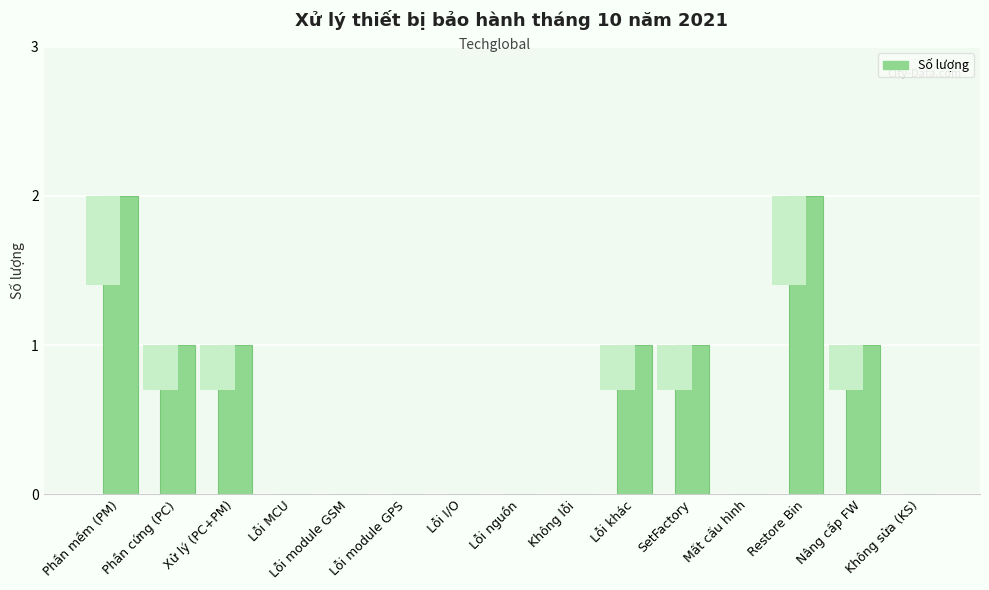

What is the difference between the maximum and minimum values?

2